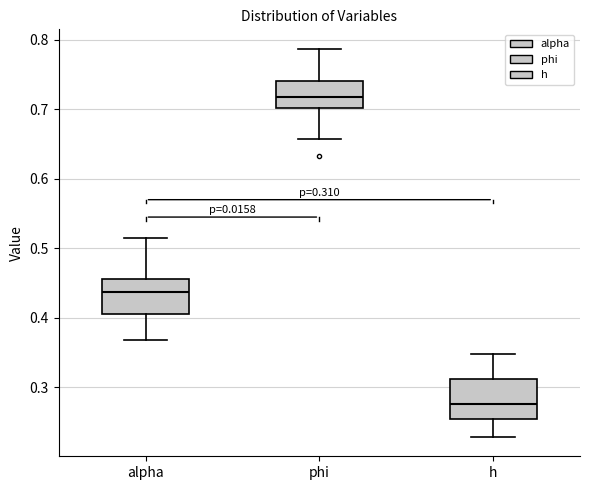

Which box has the lowest median line?

h